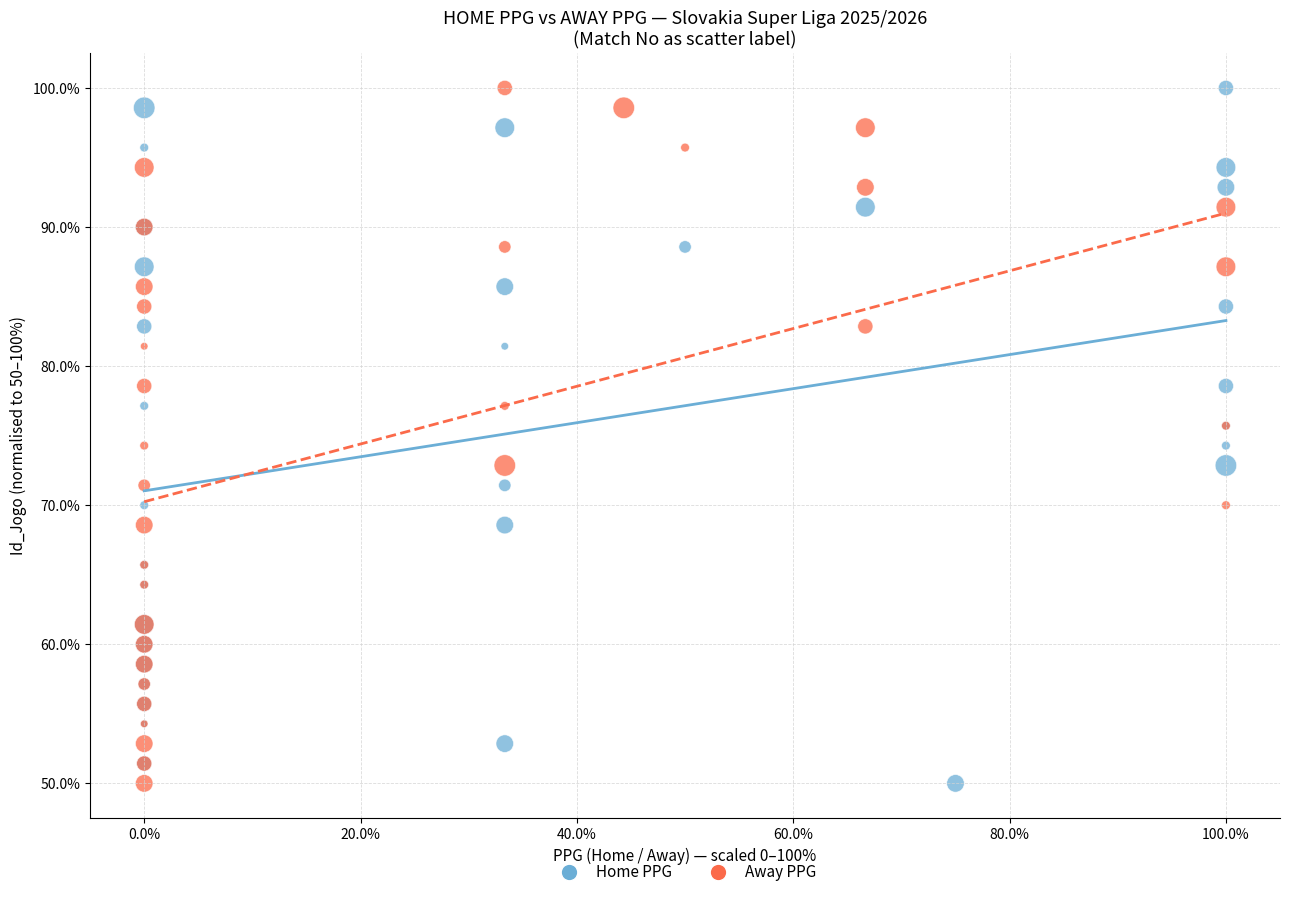

What are all the series names shown in the legend?

Home PPG, Away PPG